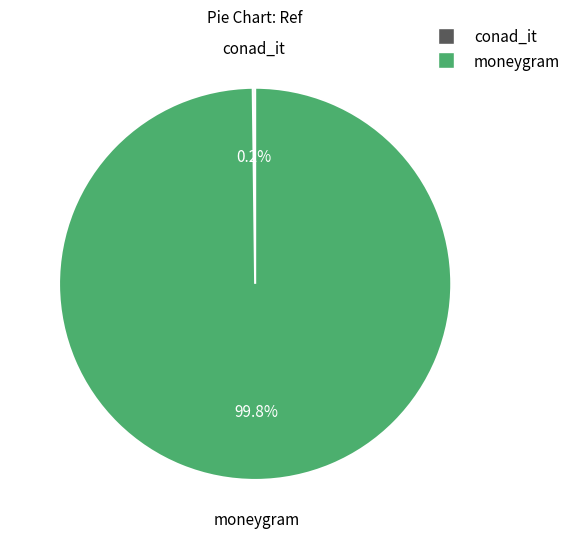

How much of the chart is everything except moneygram?

0.2%